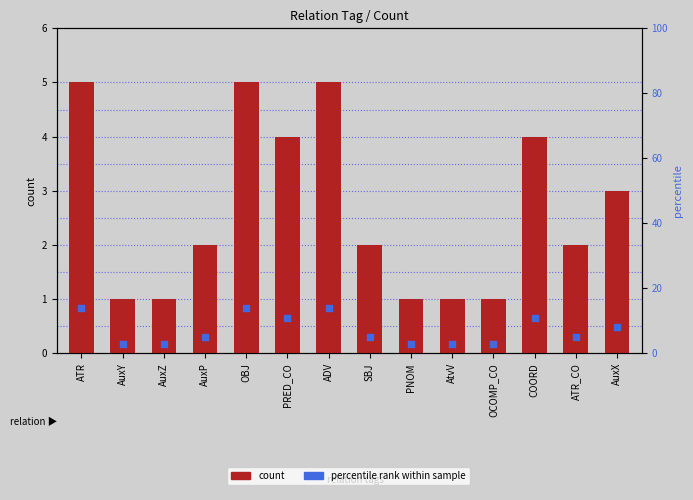

What are all the series names shown in the legend?

count, percentile rank within sample